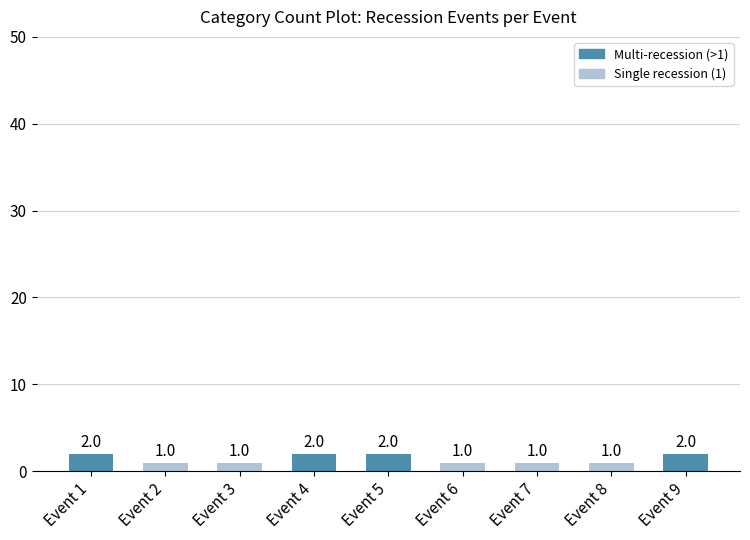

Does the chart contain any negative values?

No